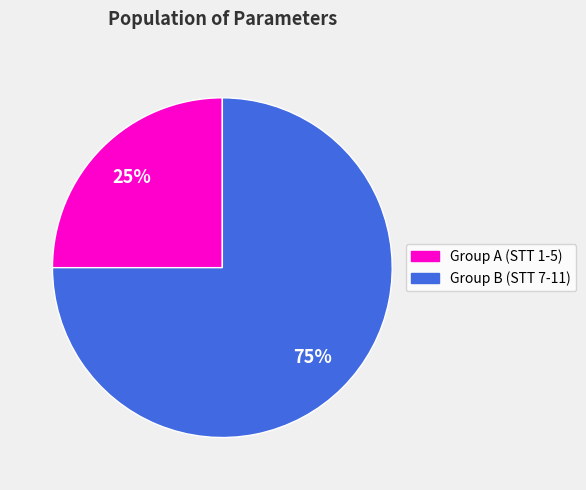

To the nearest percent, what is the difference between the largest and smallest slice percentages?

50%